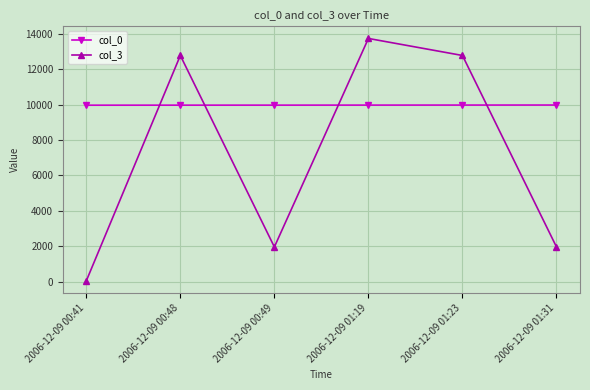

Is the value of col_3 at 2006-12-09 00:41 greater than the value of col_0 at 2006-12-09 00:48?

No